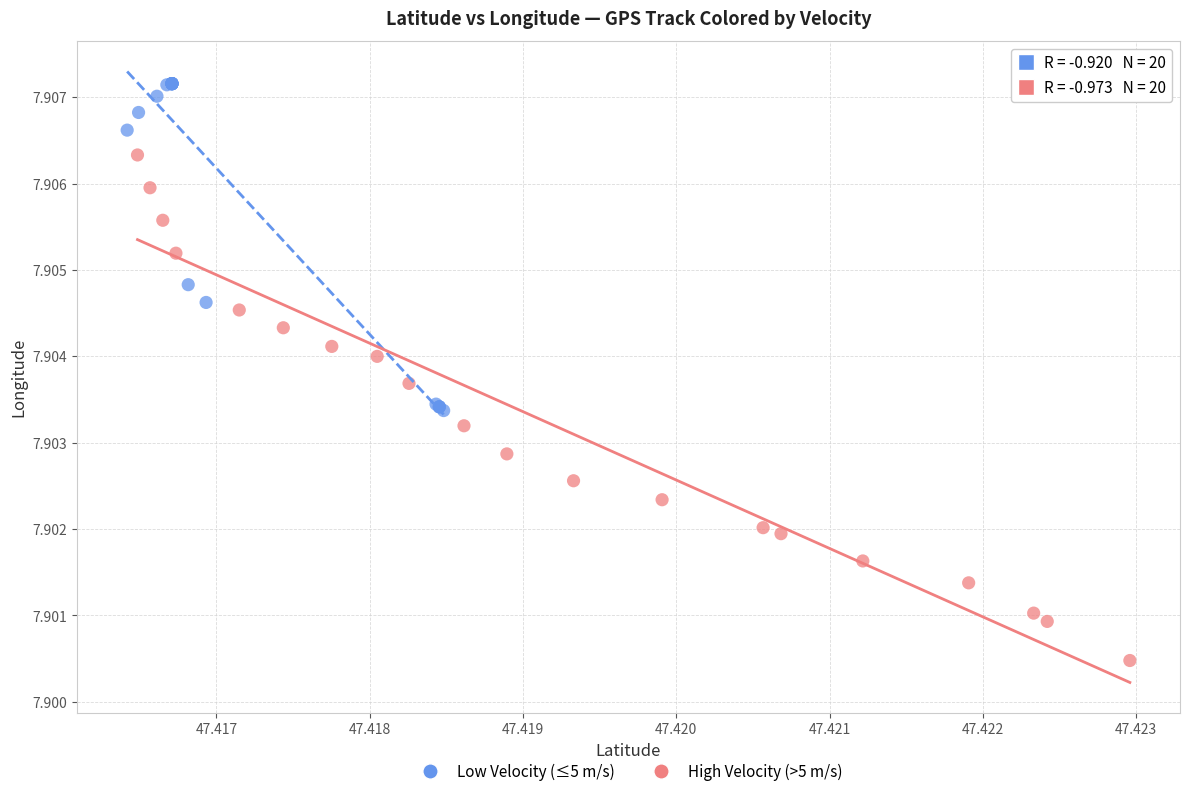

Which series reaches the minimum Y coordinate?

High Velocity (>5 m/s)